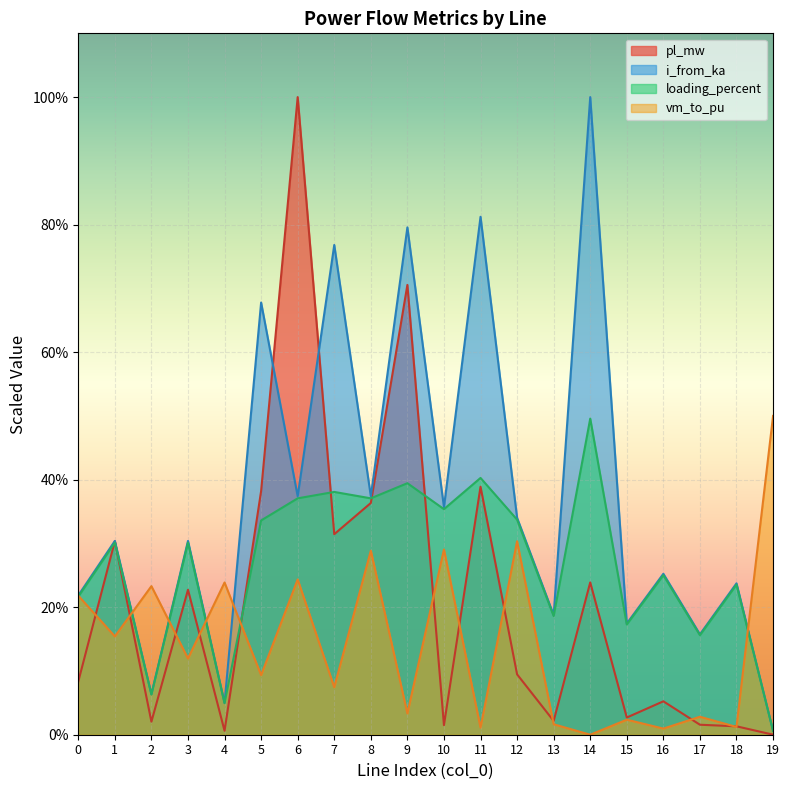

How many interior local peaks does the pl_mw series have?

7